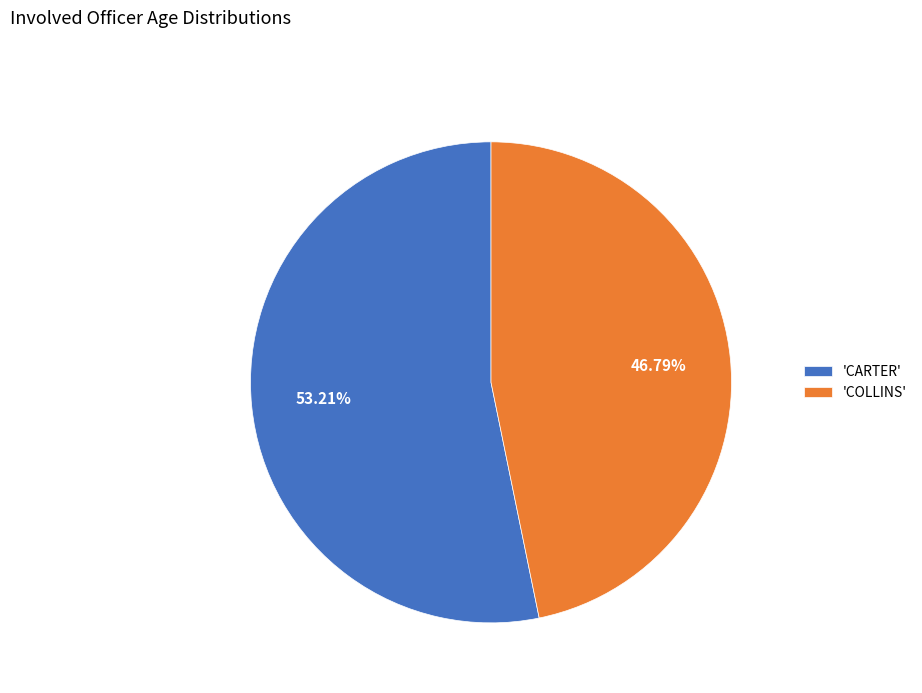

Do 'CARTER' and 'COLLINS' together represent more than half of the pie?

Yes